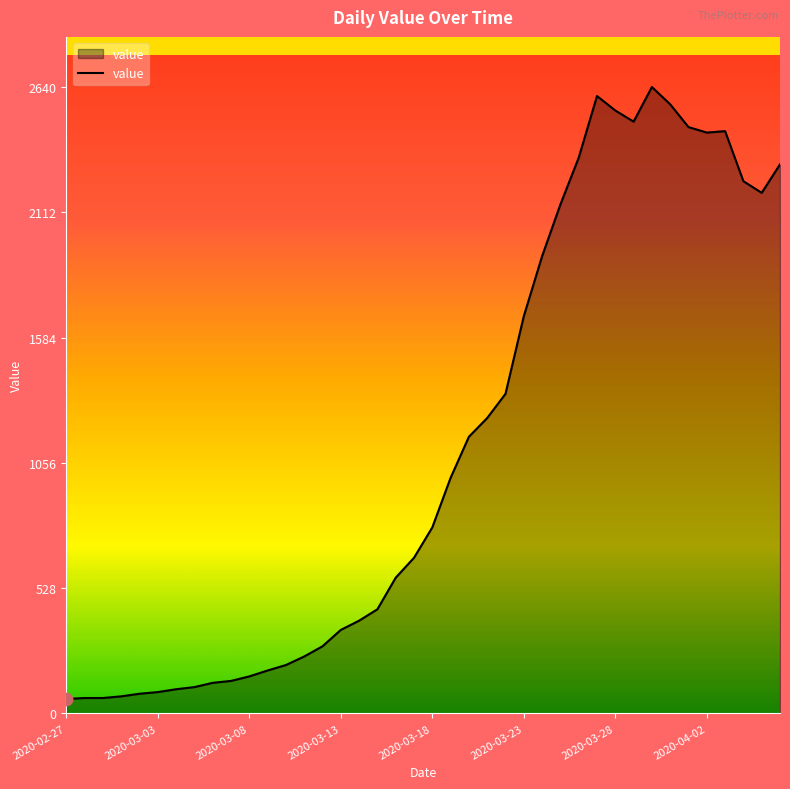

What is the maximum value shown in the chart?

2640